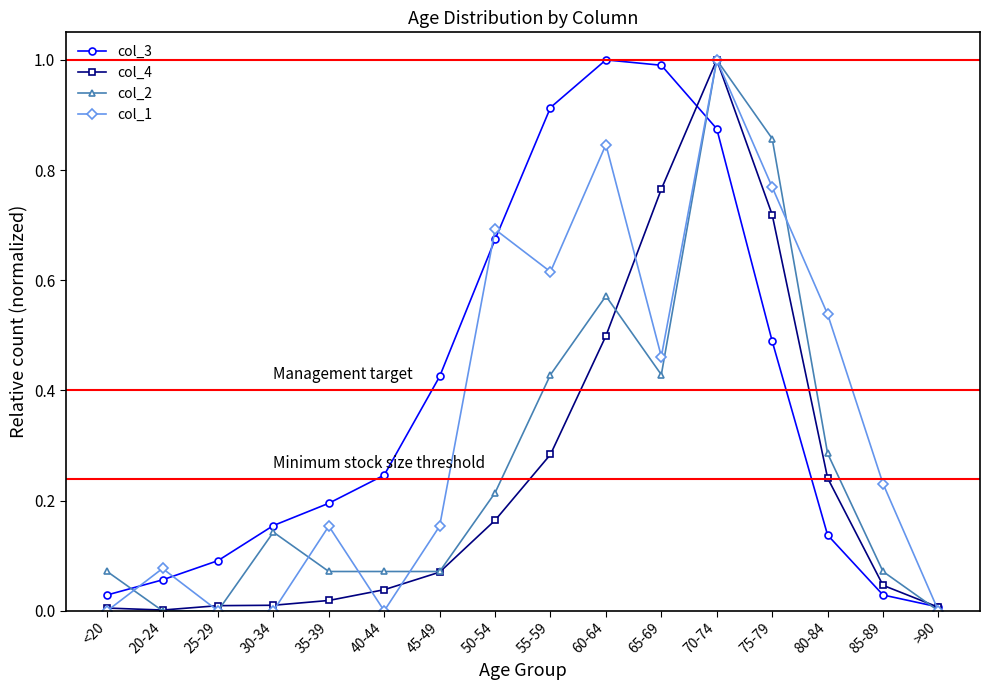

True or false: col_4 has more than 2 points higher than both neighbors.

False